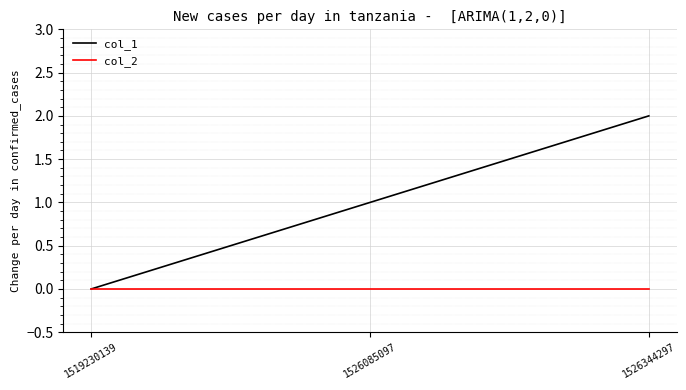

Reading left to right, transcribe all the data shown in this chart.

col_1: 1519230139=0	1526085097=1	1526344297=2
col_2: 1519230139=0	1526085097=0	1526344297=0